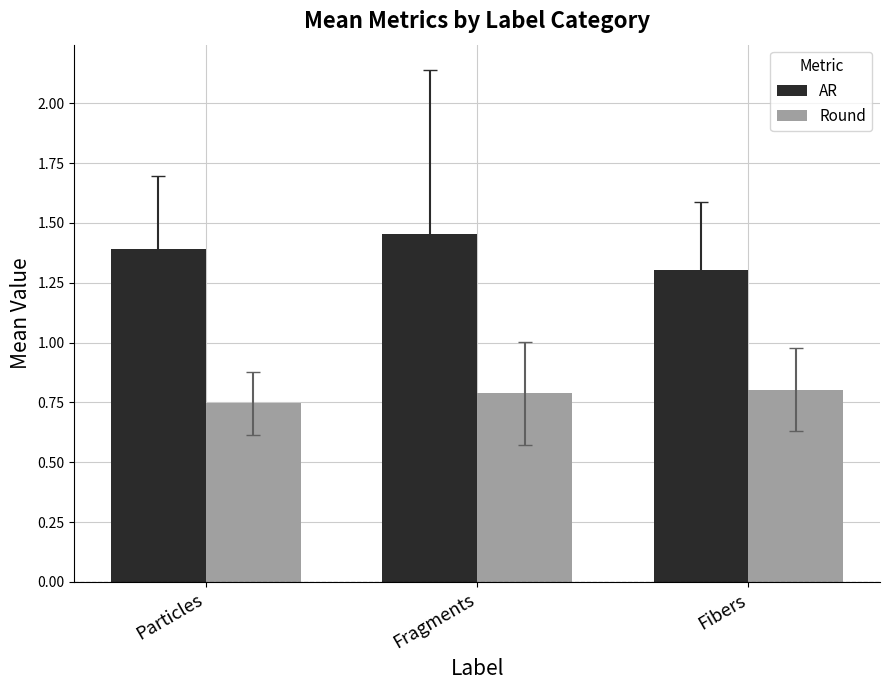

True or false: Round has a value of 0.8 at Fragments.

True